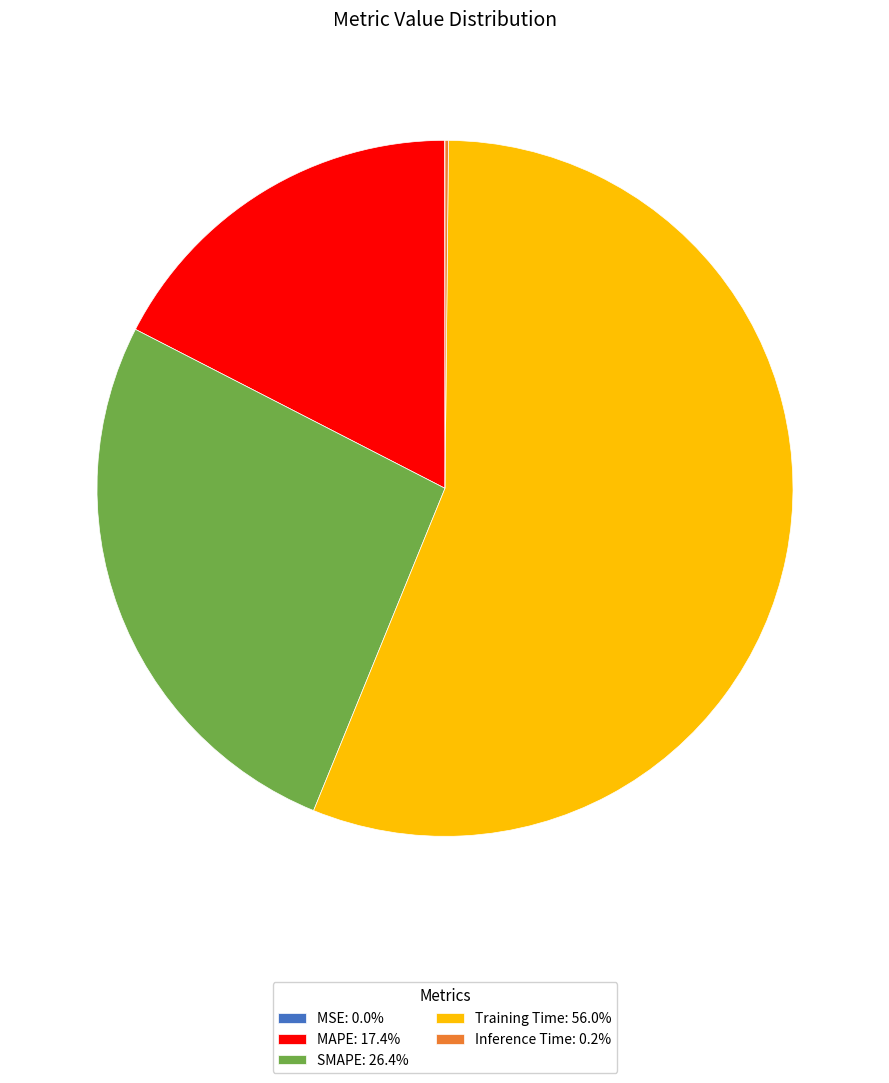

Is there a majority slice in this chart?

Yes